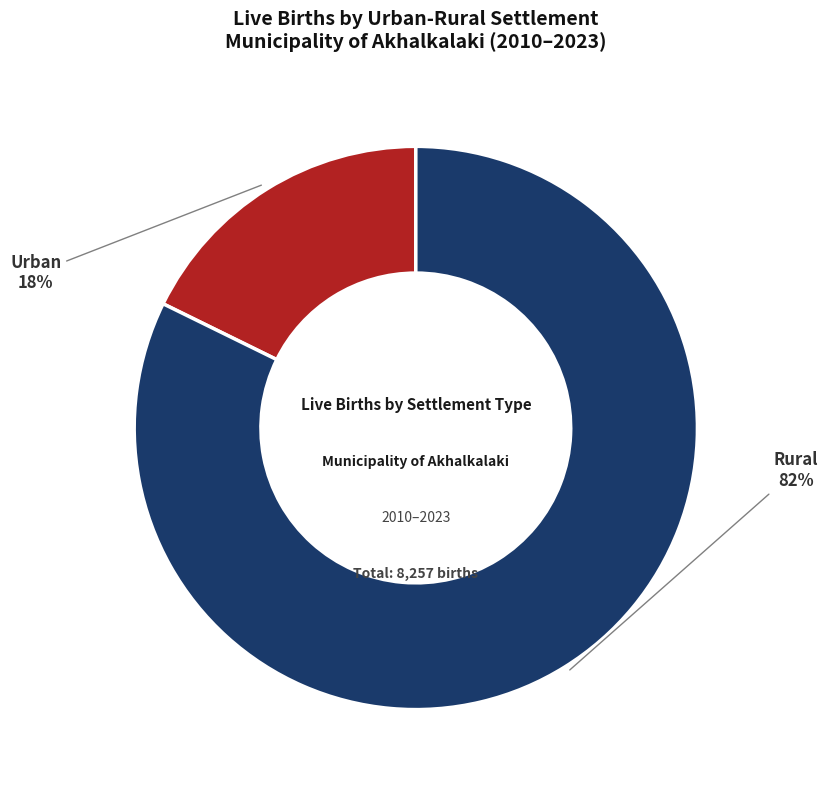

The Urban slice represents 18% of the pie. True or false?

True